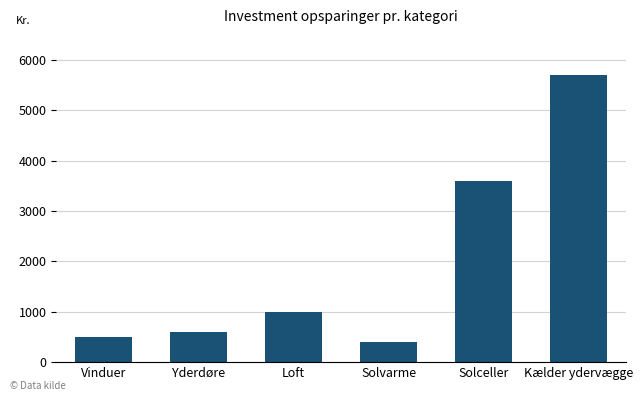

How many series are shown in this chart?

1